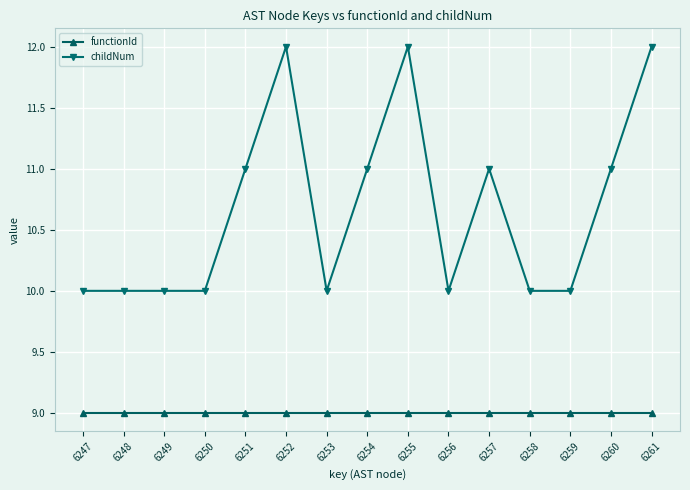

True or false: childNum and functionId cross at least once.

False